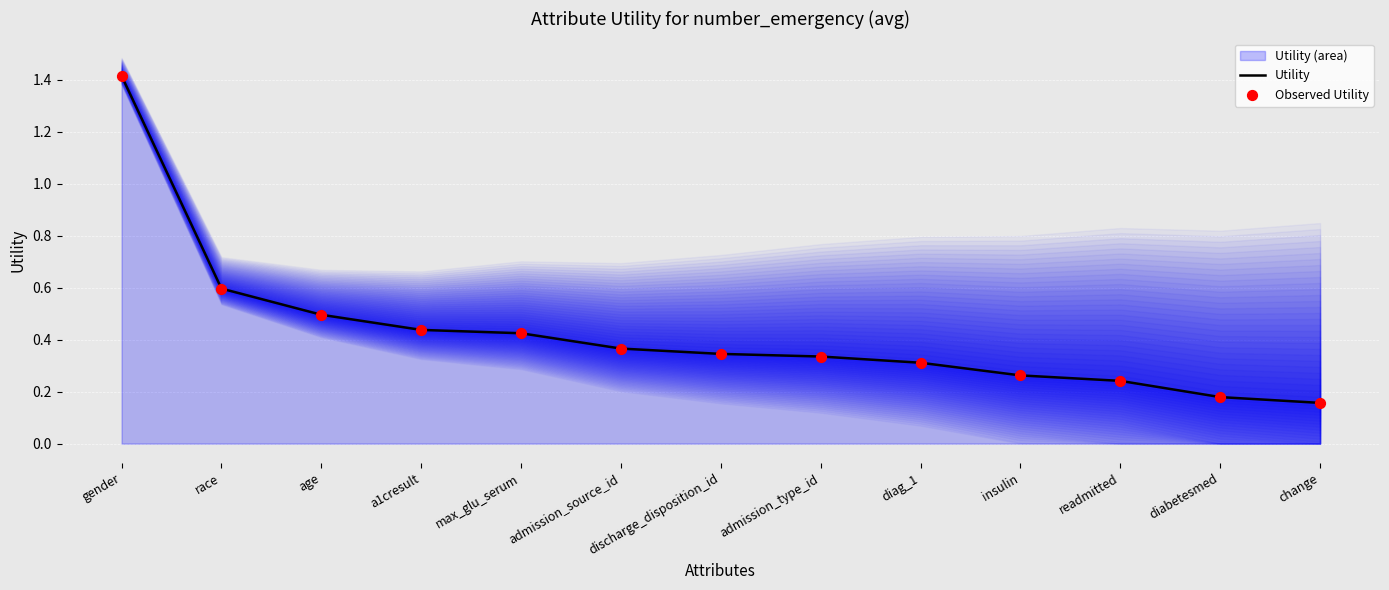

Is the value of Utility at diabetesmed greater than the value of Observed Utility at change?

Yes